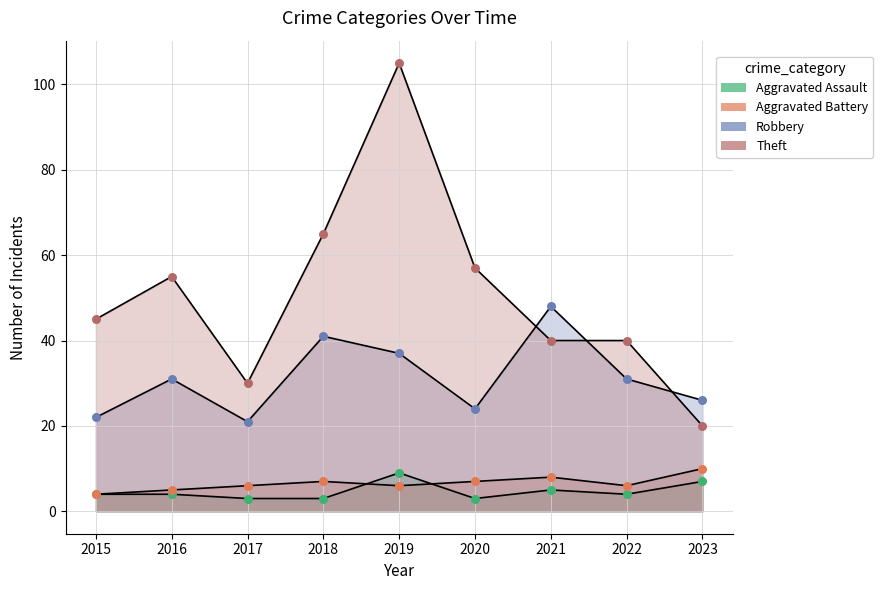

What are all the series names shown in the legend?

Aggravated Assault, Aggravated Battery, Robbery, Theft